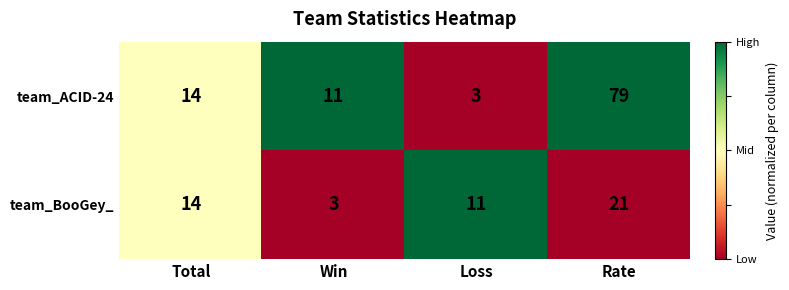

At which label does team_ACID-24 reach its minimum?

Loss